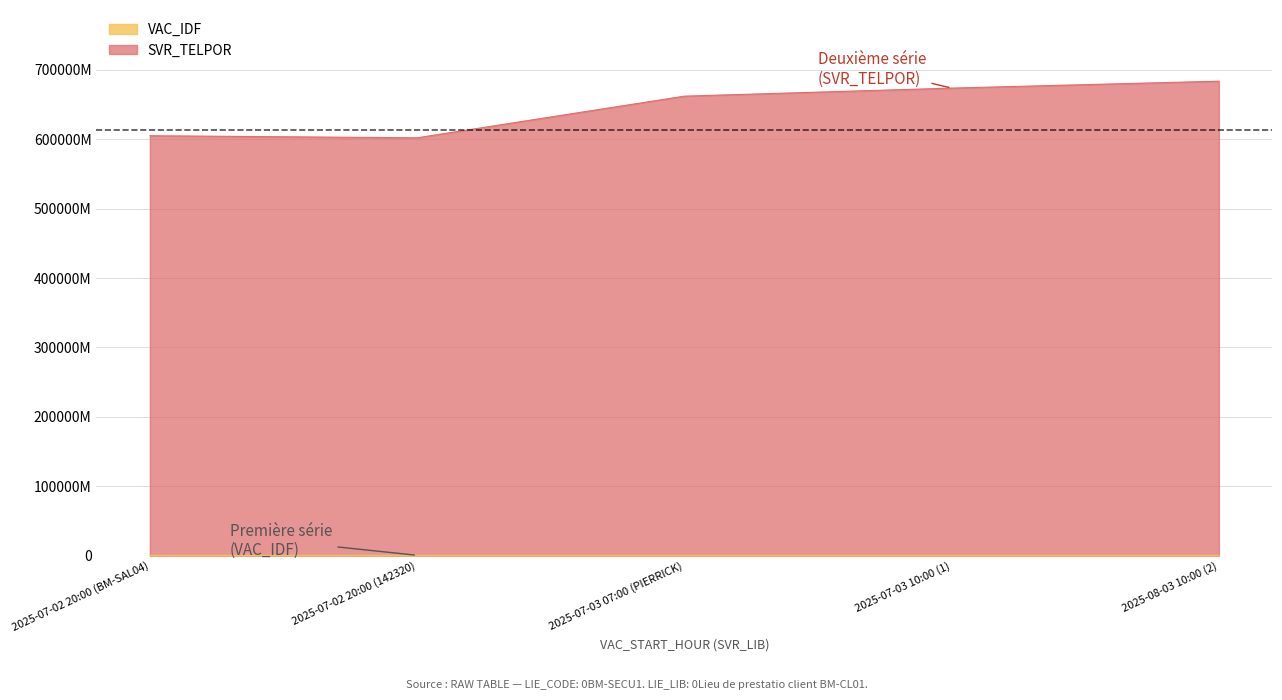

What position from the right is 2025-07-02 20:00 (142320)?

4